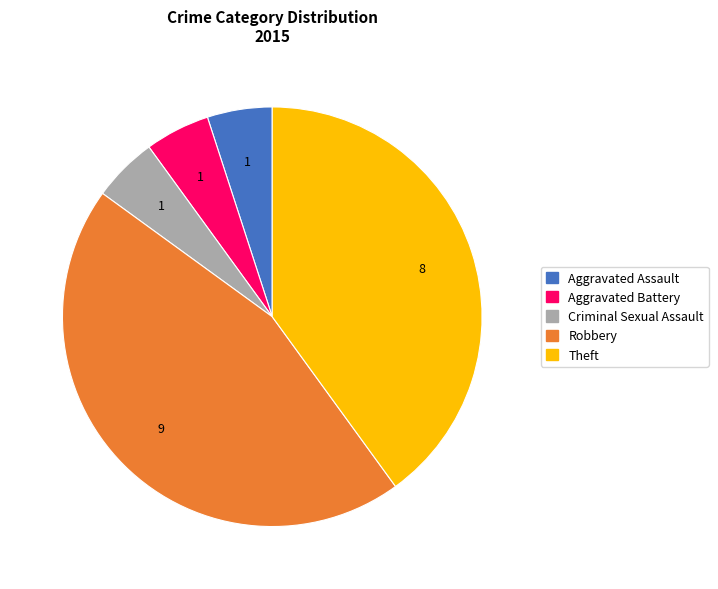

Which slice is the largest?

Robbery